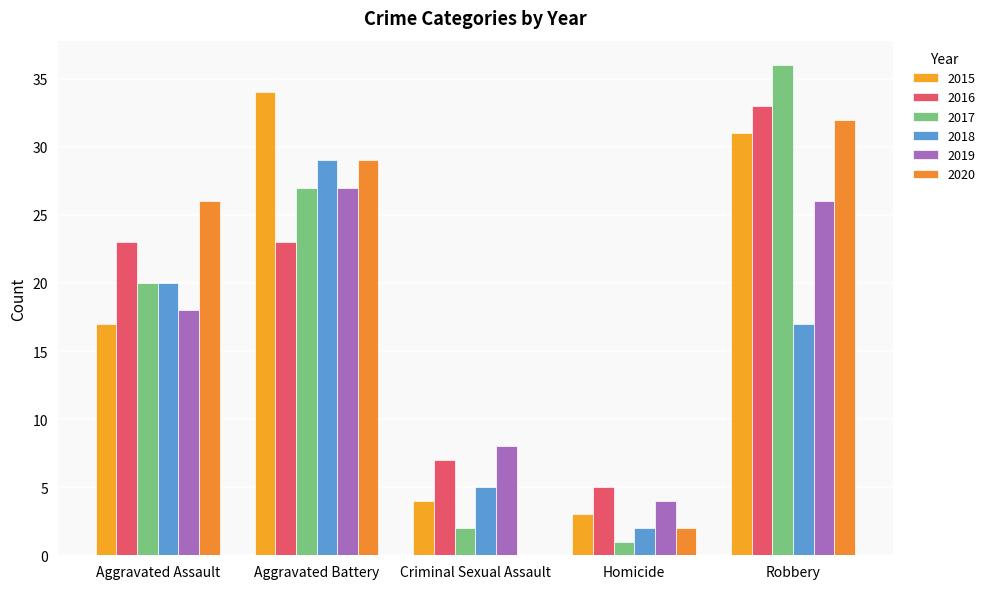

Which series has the largest range (max minus min)?

2017